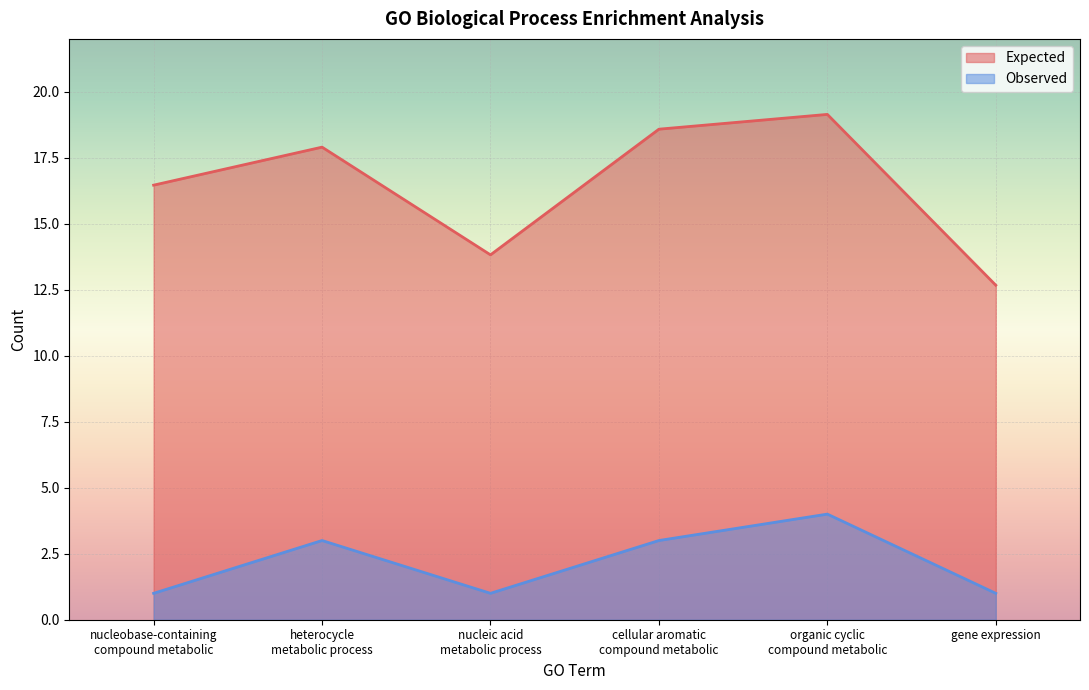

Rank the series at heterocycle
metabolic process from highest to lowest value.

Expected, Observed